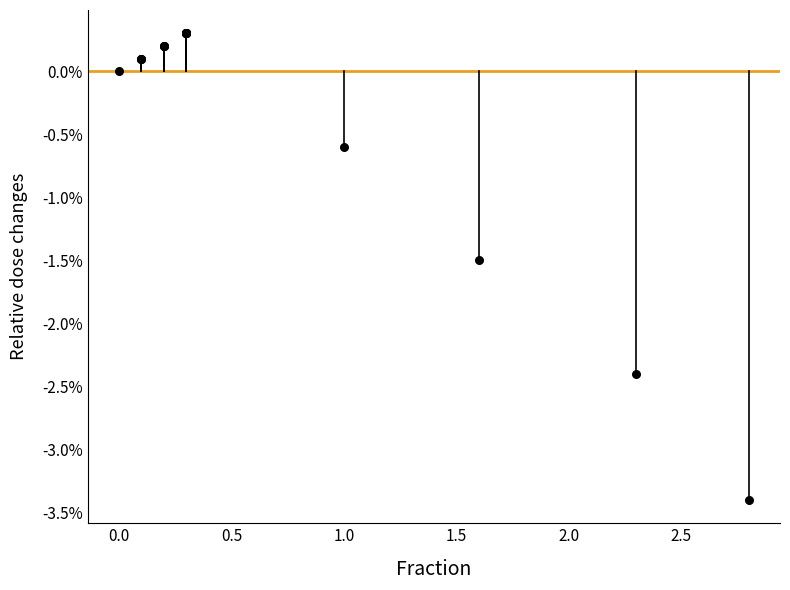

What Y value in the scatter plot is closest to -1?

-0.6